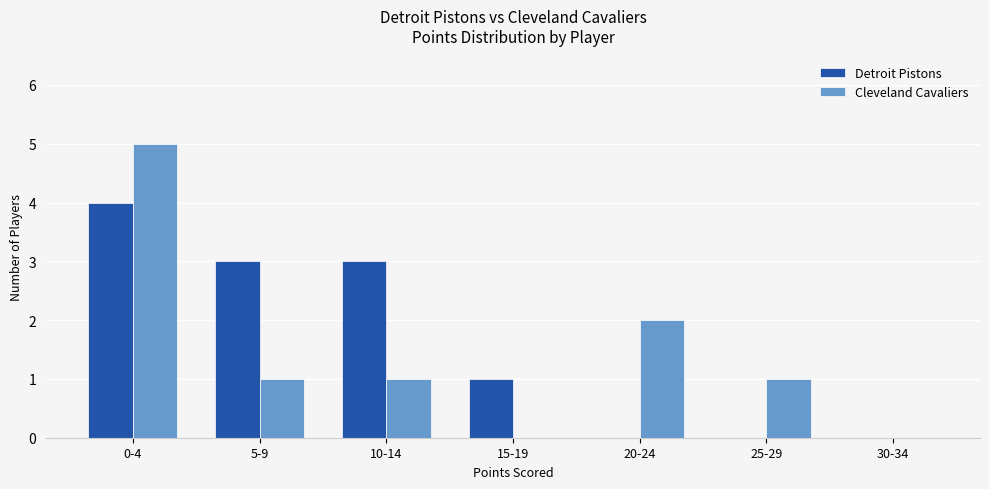

At which label does Detroit Pistons first exceed 1?

0-4